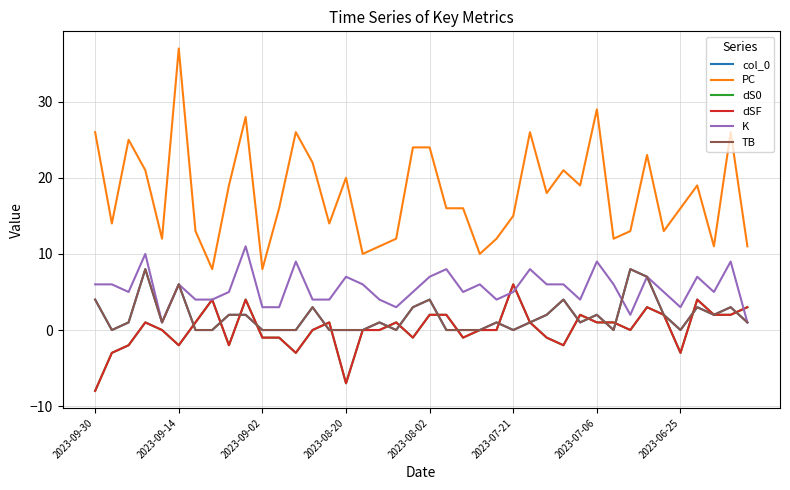

Where do col_0 and dSF first cross each other?

2023-07-21 and 2023-07-06